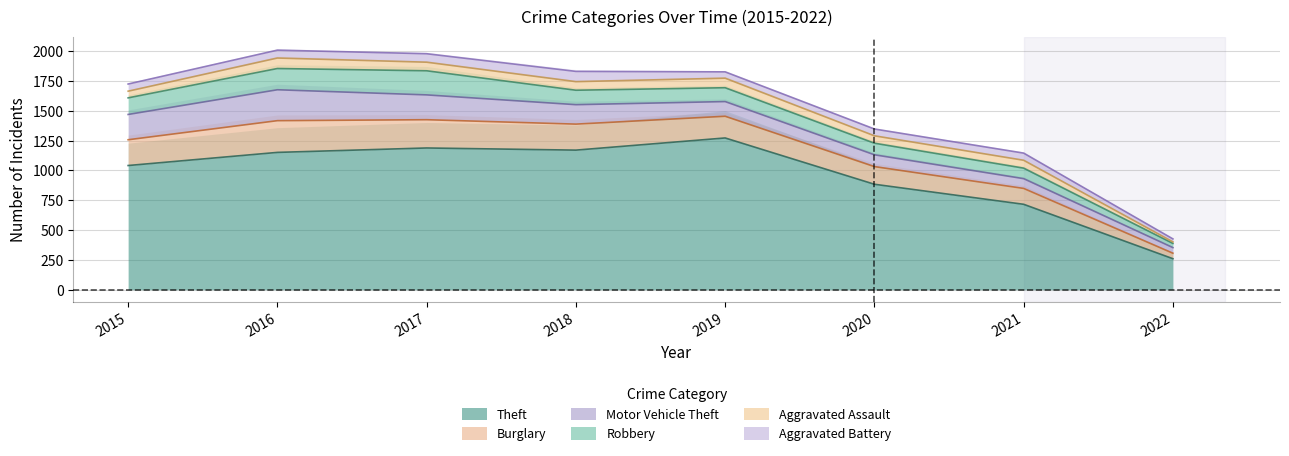

What is the sum of the Aggravated Assault values at 2020 and 2021?

128